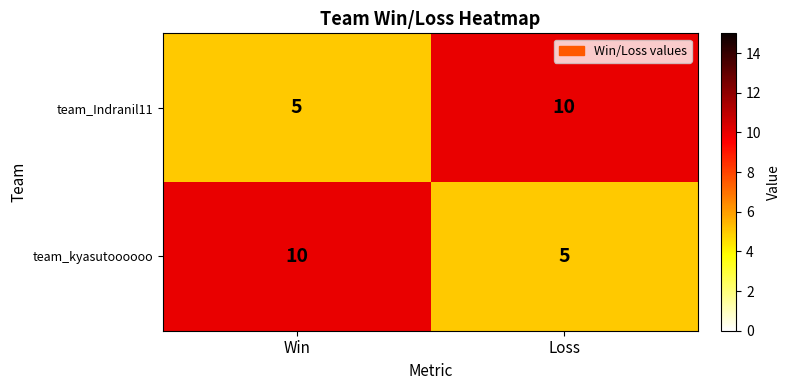

What is the maximum value shown in the chart?

10